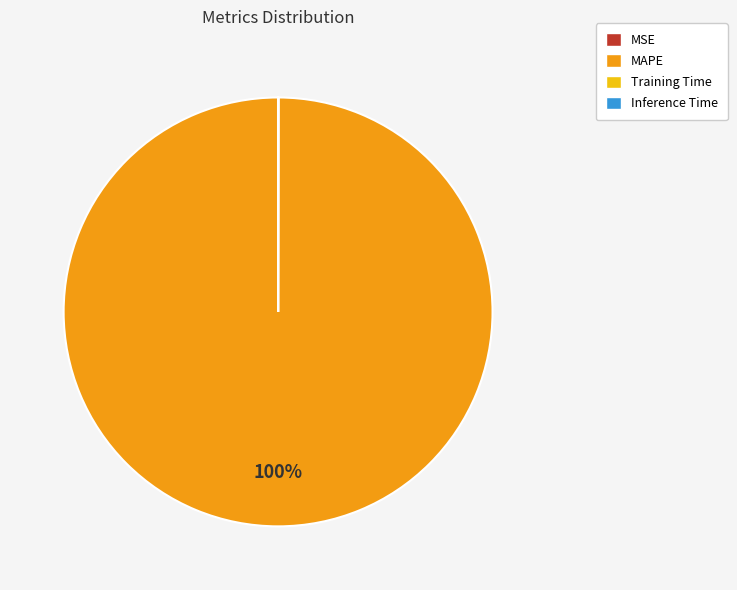

What is the largest slice in the pie chart?

MAPE